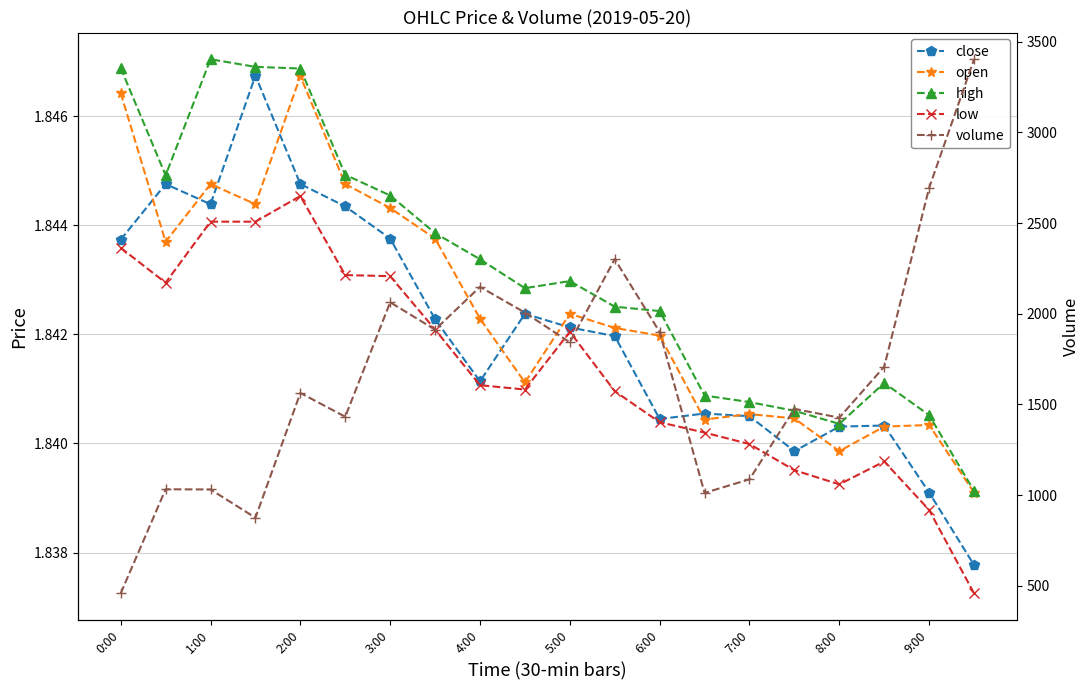

Which series has the widest spread of values?

volume